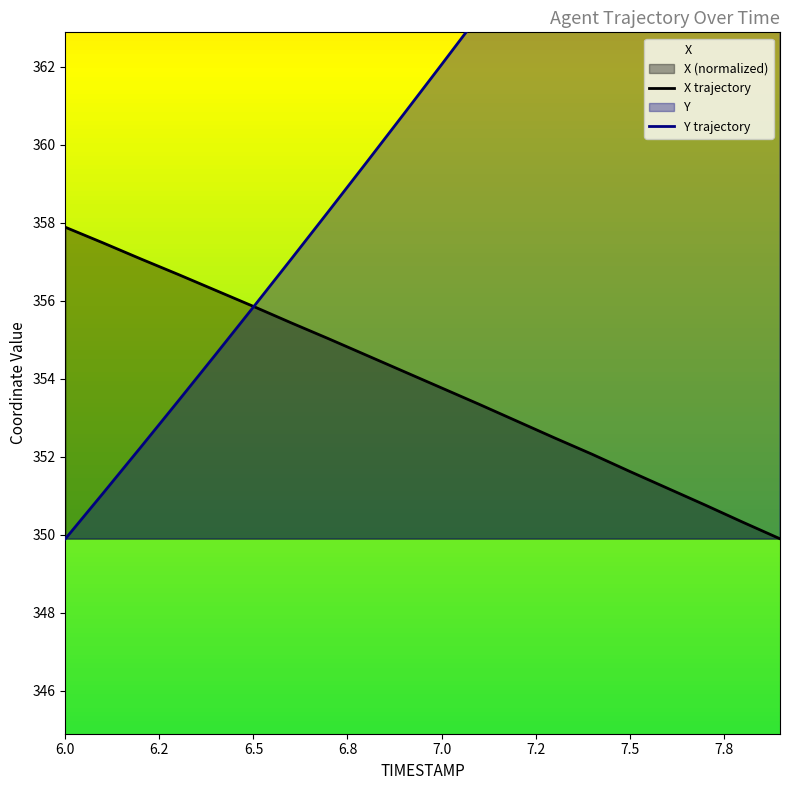

How many values in the Y series are below 362?

10